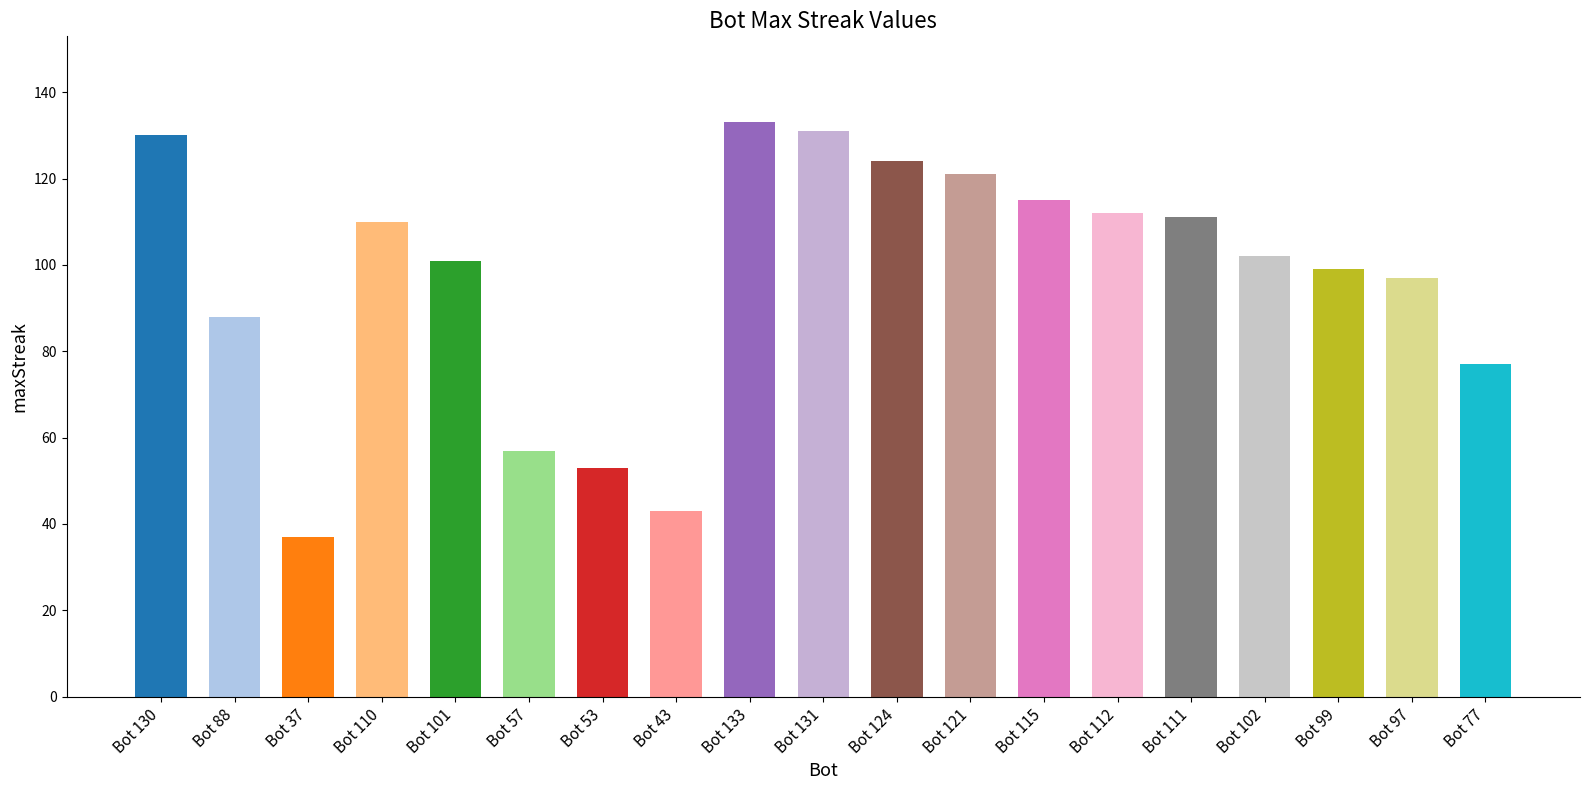

At which label does the data first exceed 102?

Bot 130